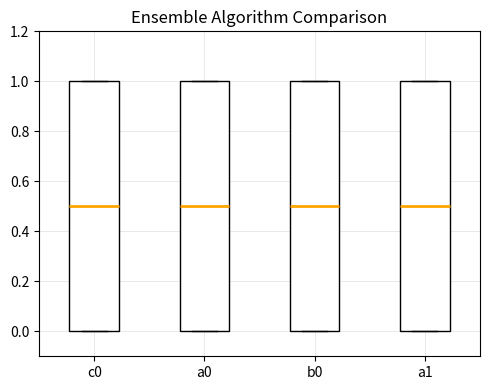

Where is the upper edge of the box for c0 on the y-axis? The values are not printed on the chart, so give them approximately, as read against the axis.

1.0